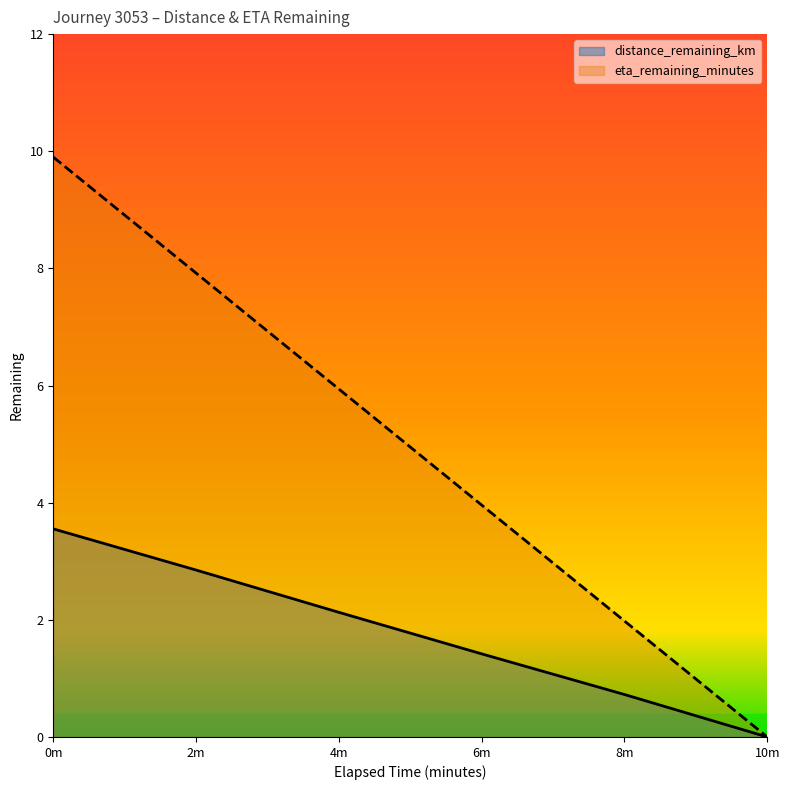

Does the chart have visible grid lines?

No